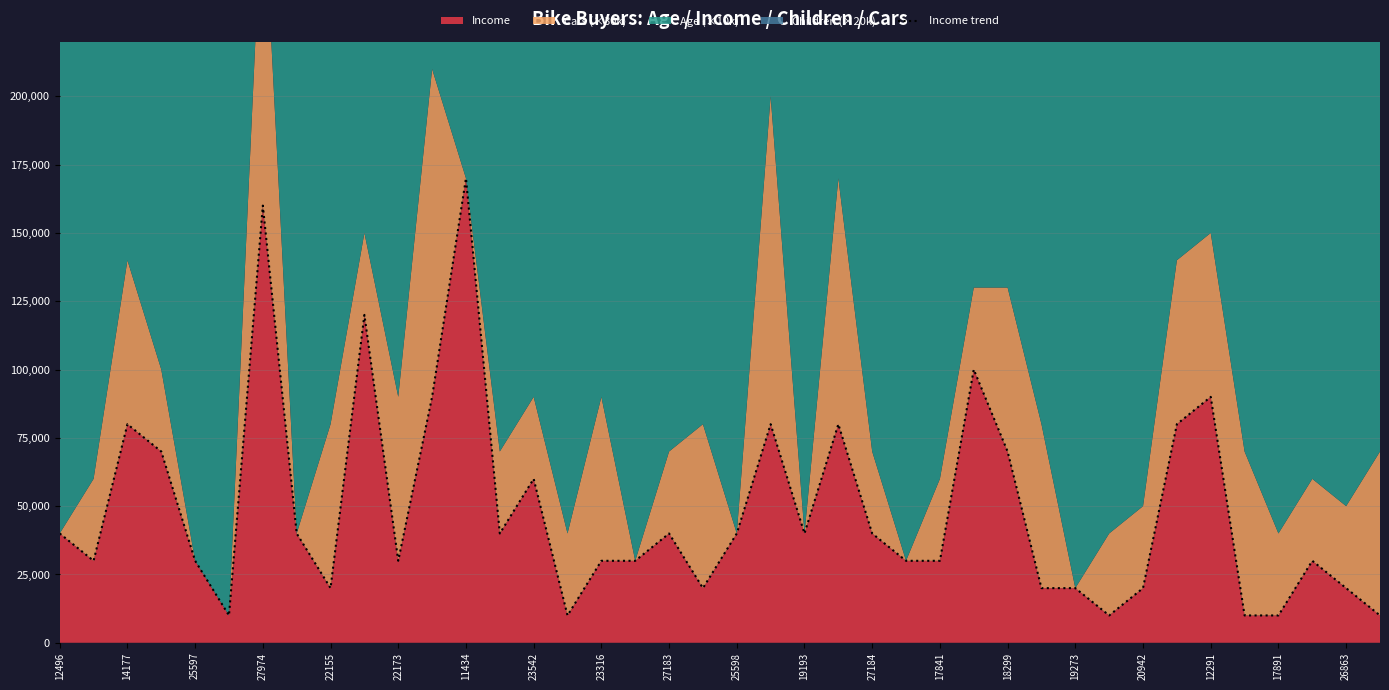

What is the minimum value for Income?

10000